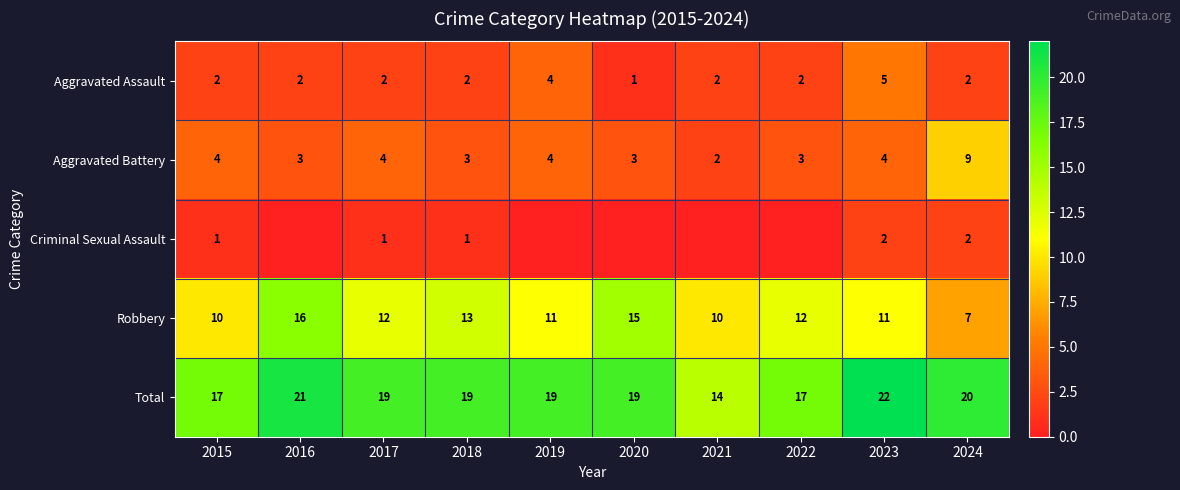

What is the difference between the Total values at 2016 and 2023?

1